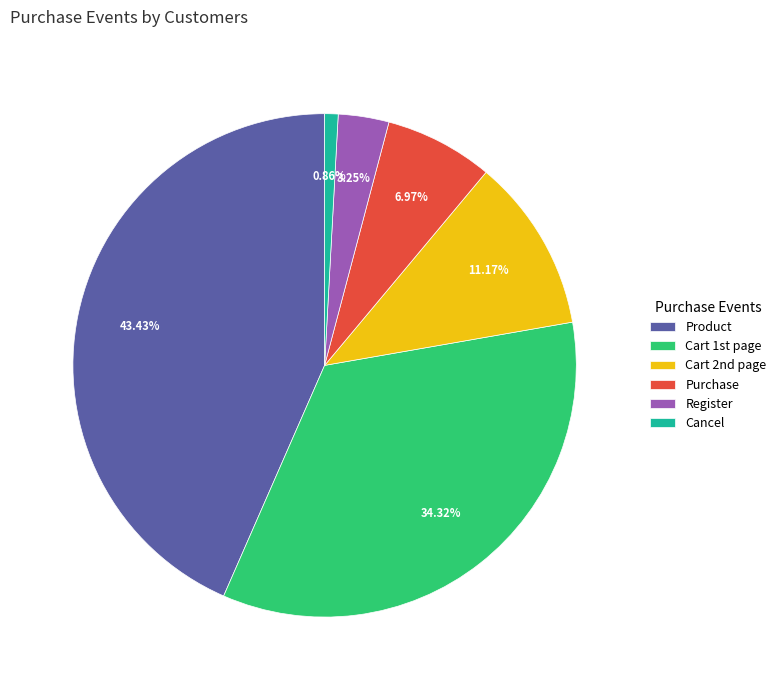

What percentage is the Product slice, to the nearest percent?

43%